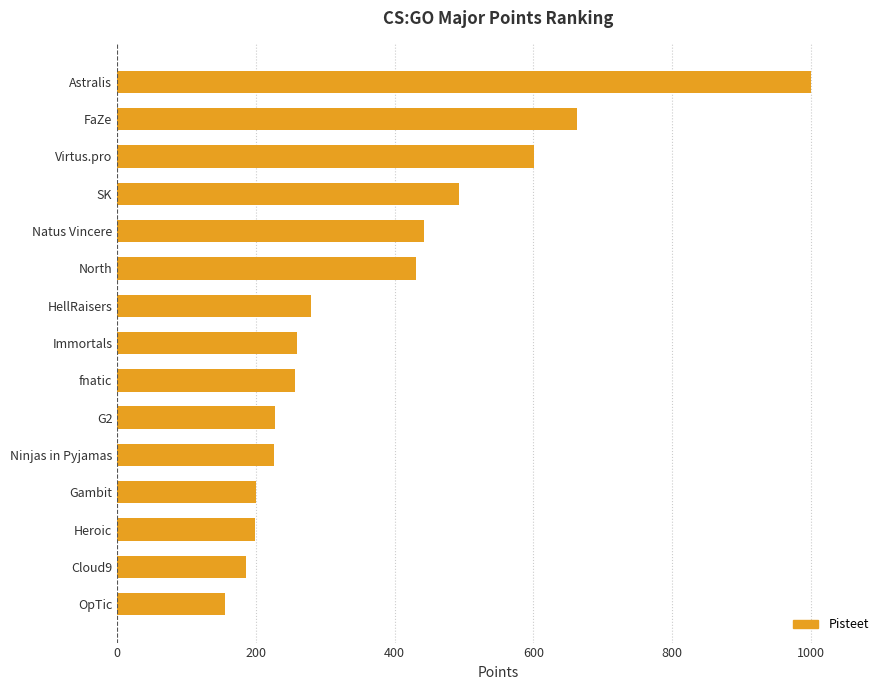

How many values are below 259?

7